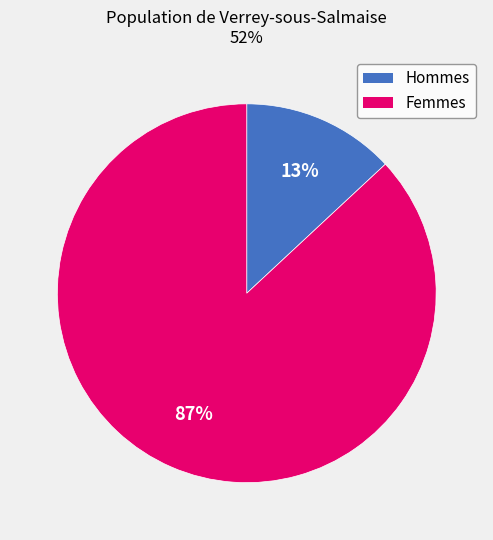

Is there any slice that represents more than half of the pie?

Yes